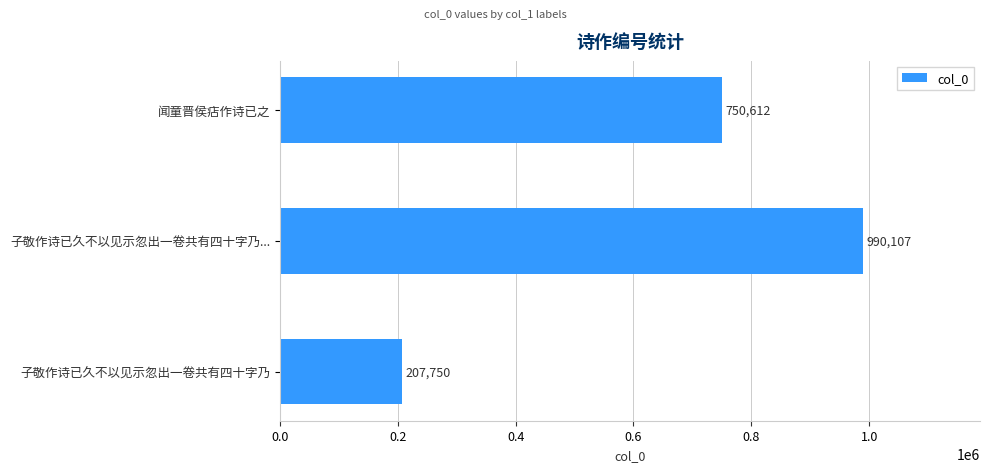

Are the bars horizontal?

Yes